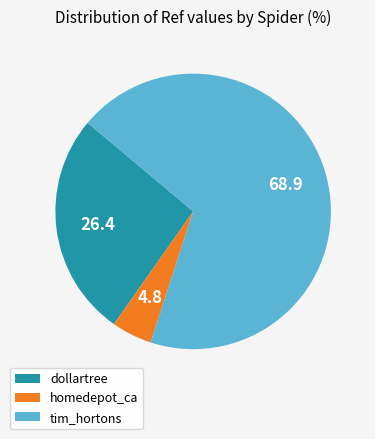

Is homedepot_ca the majority of the pie?

No